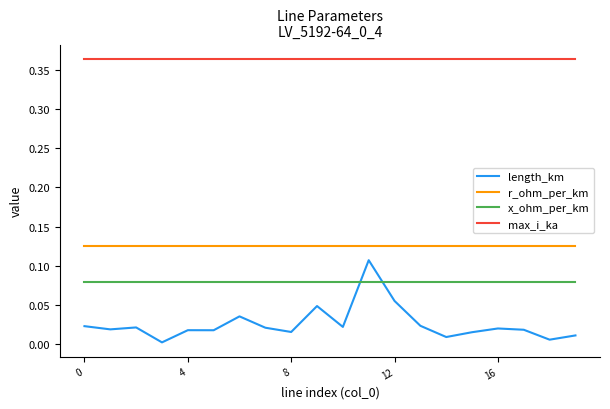

Which series has the largest total across all categories?

max_i_ka